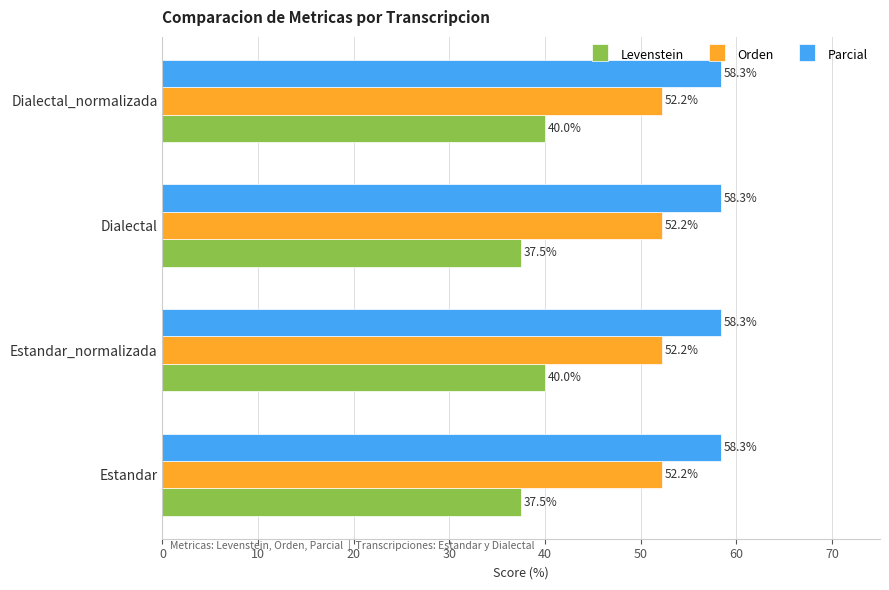

Which series has the widest spread of values?

Levenstein